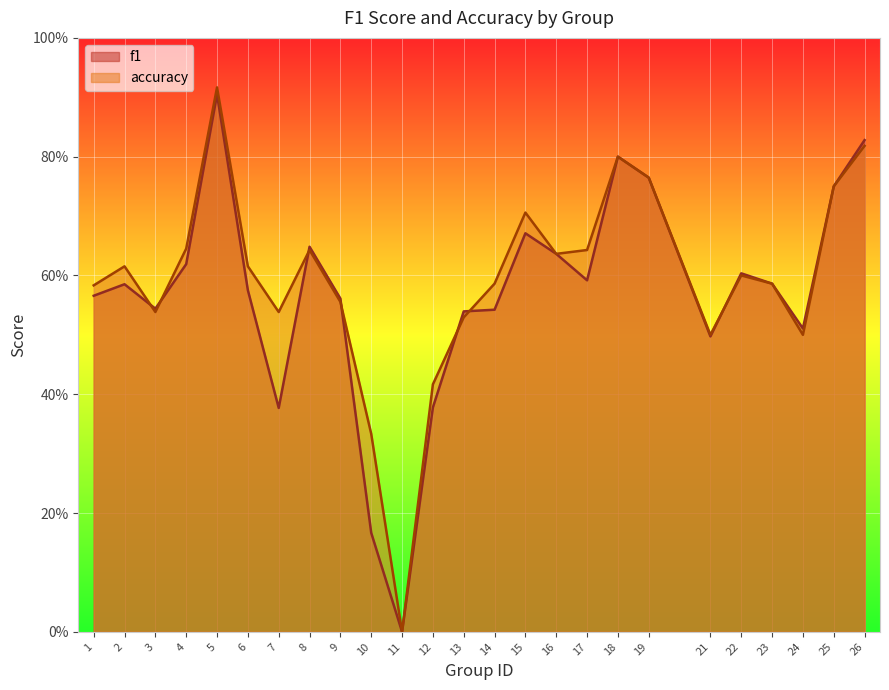

Reading left to right, extract all data points from this chart.

f1: 0.6	0.6	0.5	0.6	0.9	0.6	0.4	0.6	0.6	0.2	0.0	0.4	0.5	0.5	0.7	0.6	0.6	0.8	0.8	0.5	0.6	0.6	0.5	0.8	0.8
accuracy: 0.6	0.6	0.5	0.6	0.9	0.6	0.5	0.6	0.6	0.3	0.0	0.4	0.5	0.6	0.7	0.6	0.6	0.8	0.8	0.5	0.6	0.6	0.5	0.8	0.8